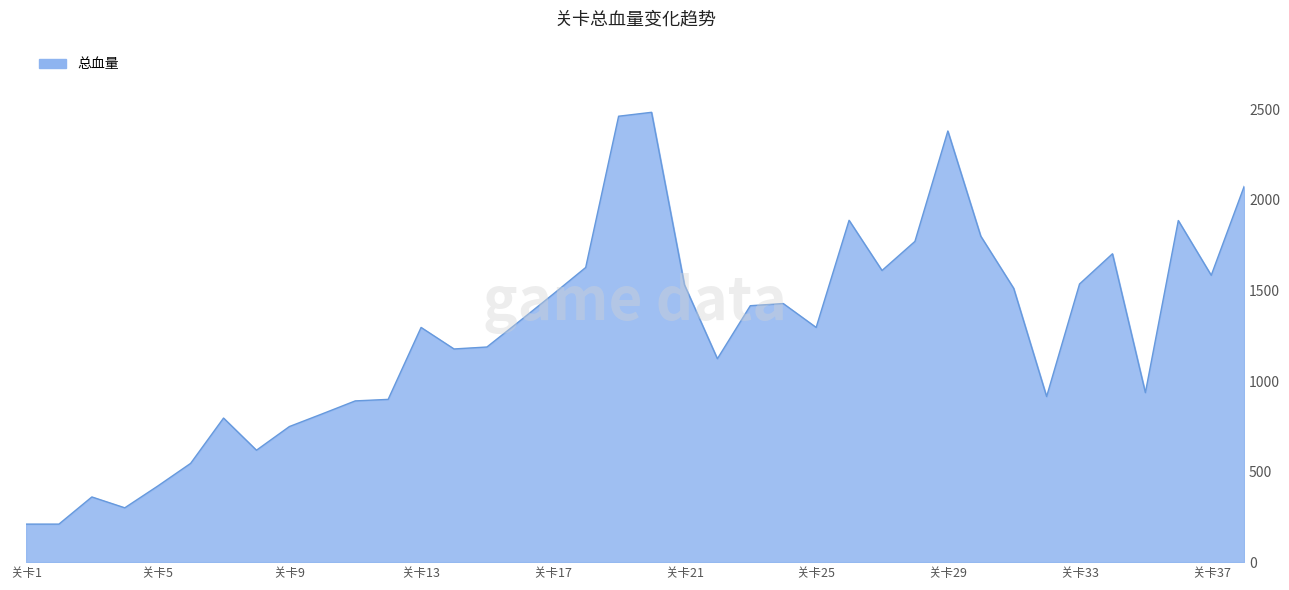

What is the difference between the maximum and minimum values?

2274.0